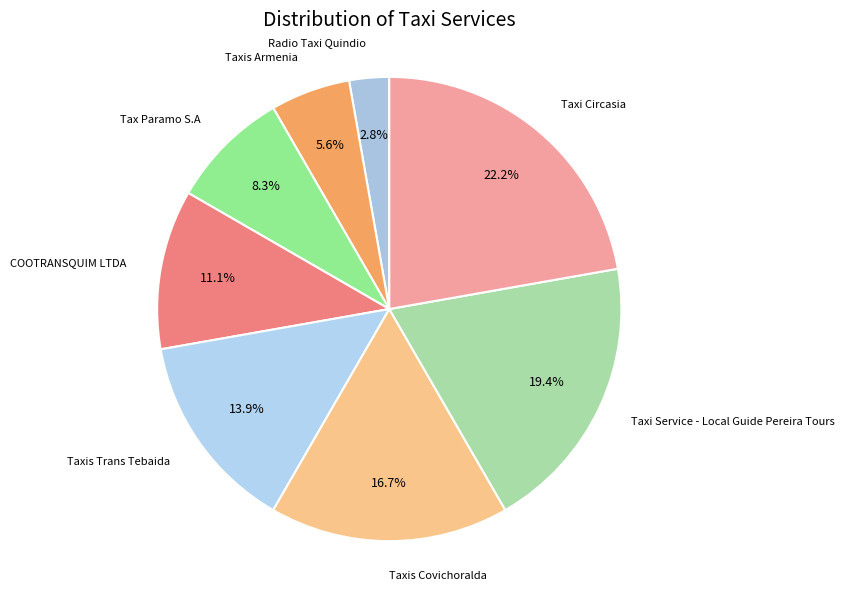

How many slices are in this pie chart?

8